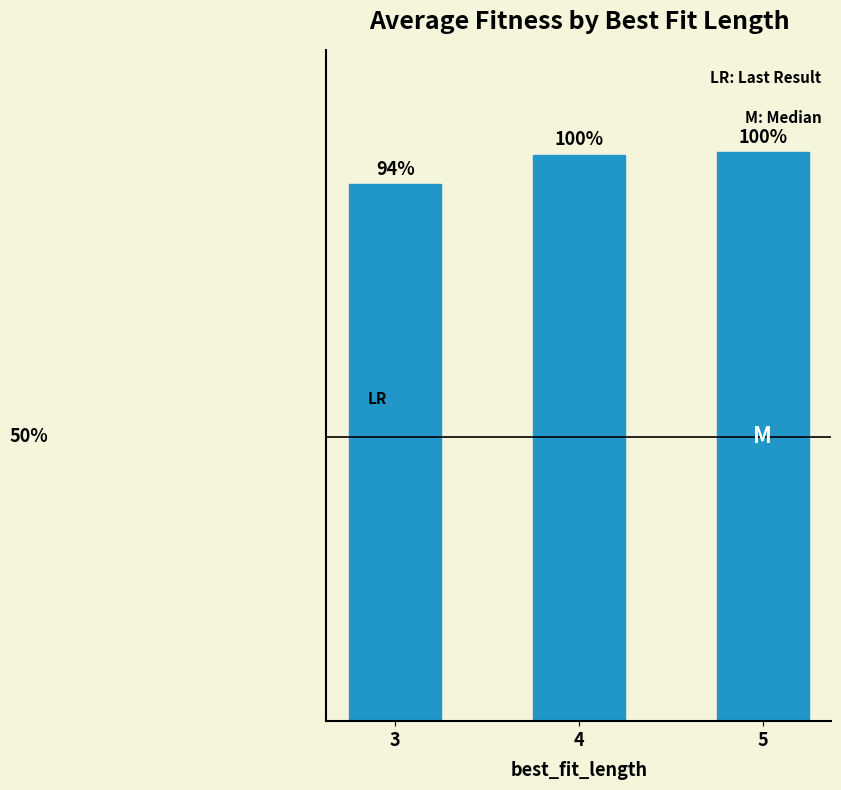

Approximately how many times larger is the value at 3 compared to 4?

0.9